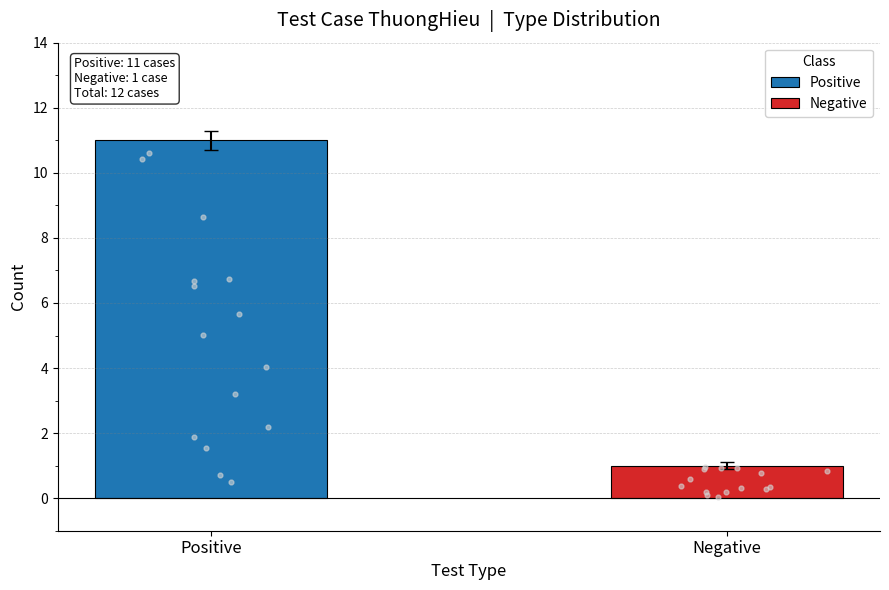

Which series has the largest Y range (max minus min)?

Positive